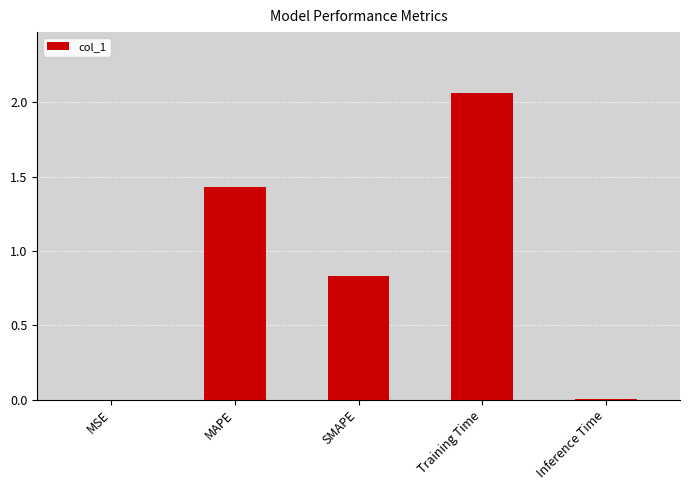

The value at Inference Time is 0.0. True or false?

True